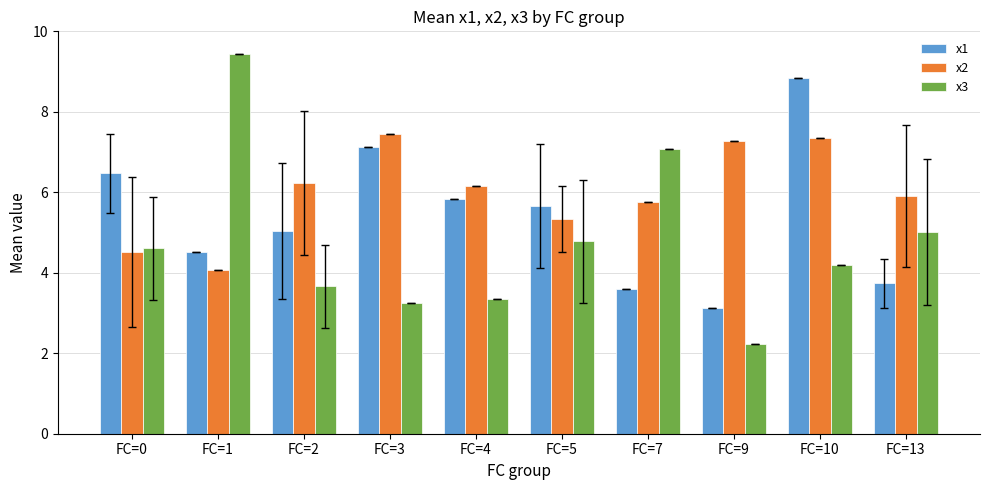

Does the chart contain stacked bars?

No